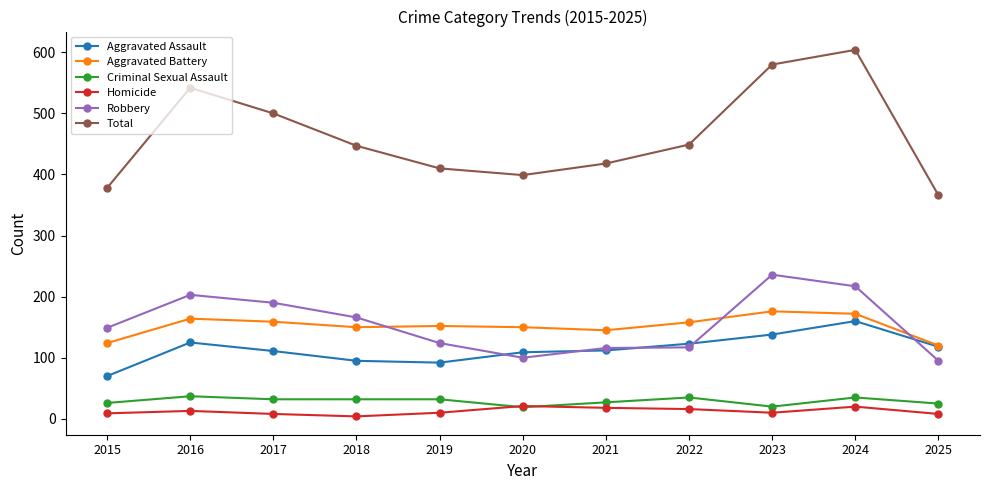

Which series has the largest total across all categories?

Total